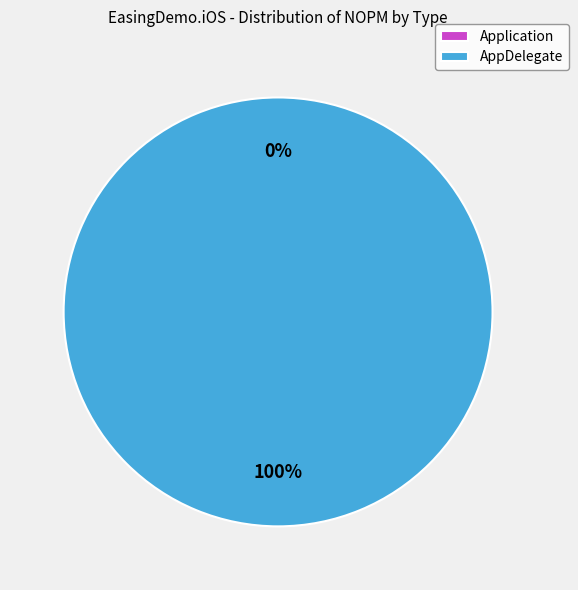

Count the number of slices in the pie.

2